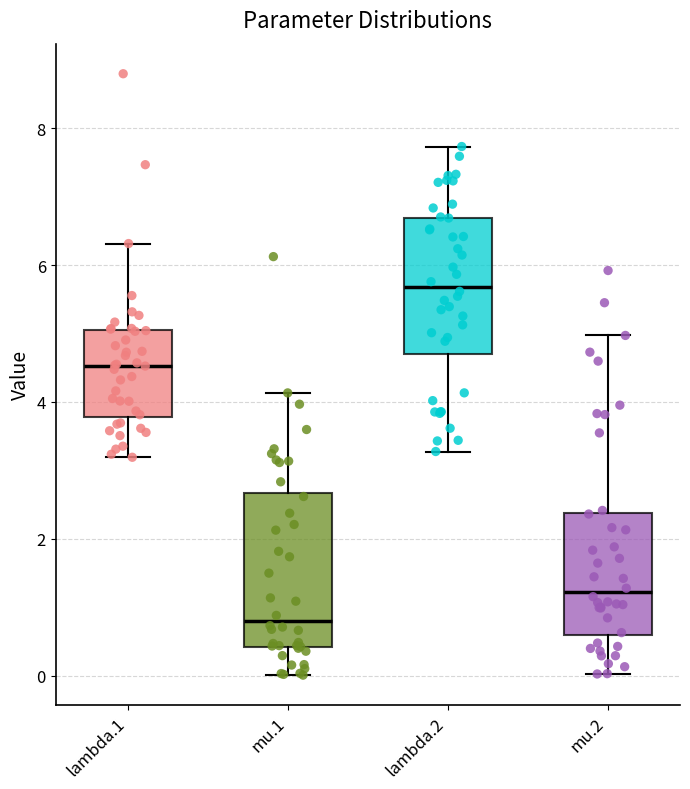

Where does the upper whisker of the box for mu.1 end on the y-axis? The values are not printed on the chart, so give them approximately, as read against the axis.

4.2